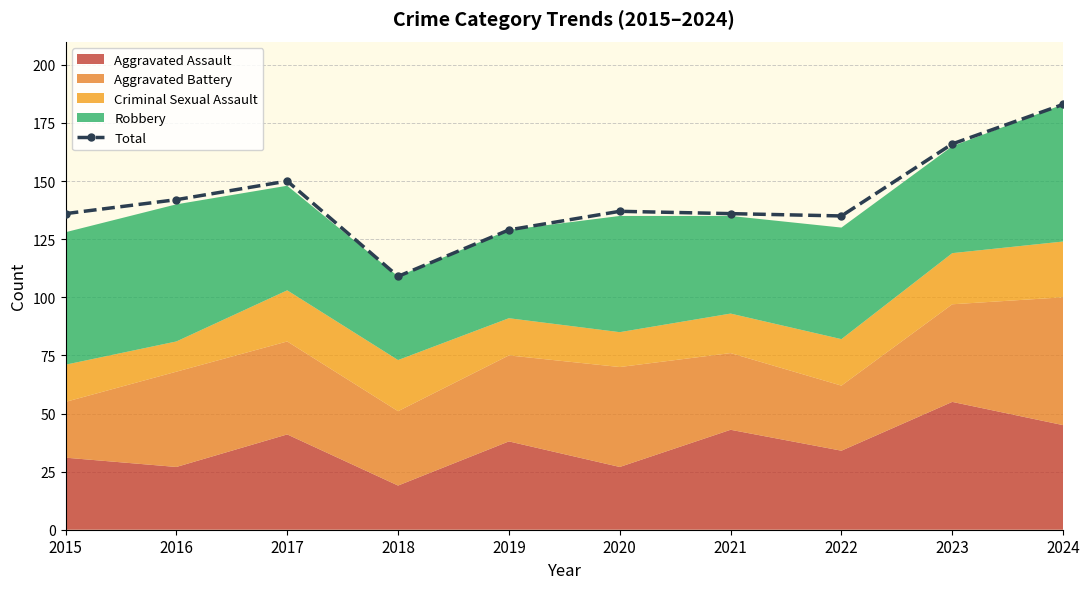

What is the change in value from 2018 to 2024?

+74